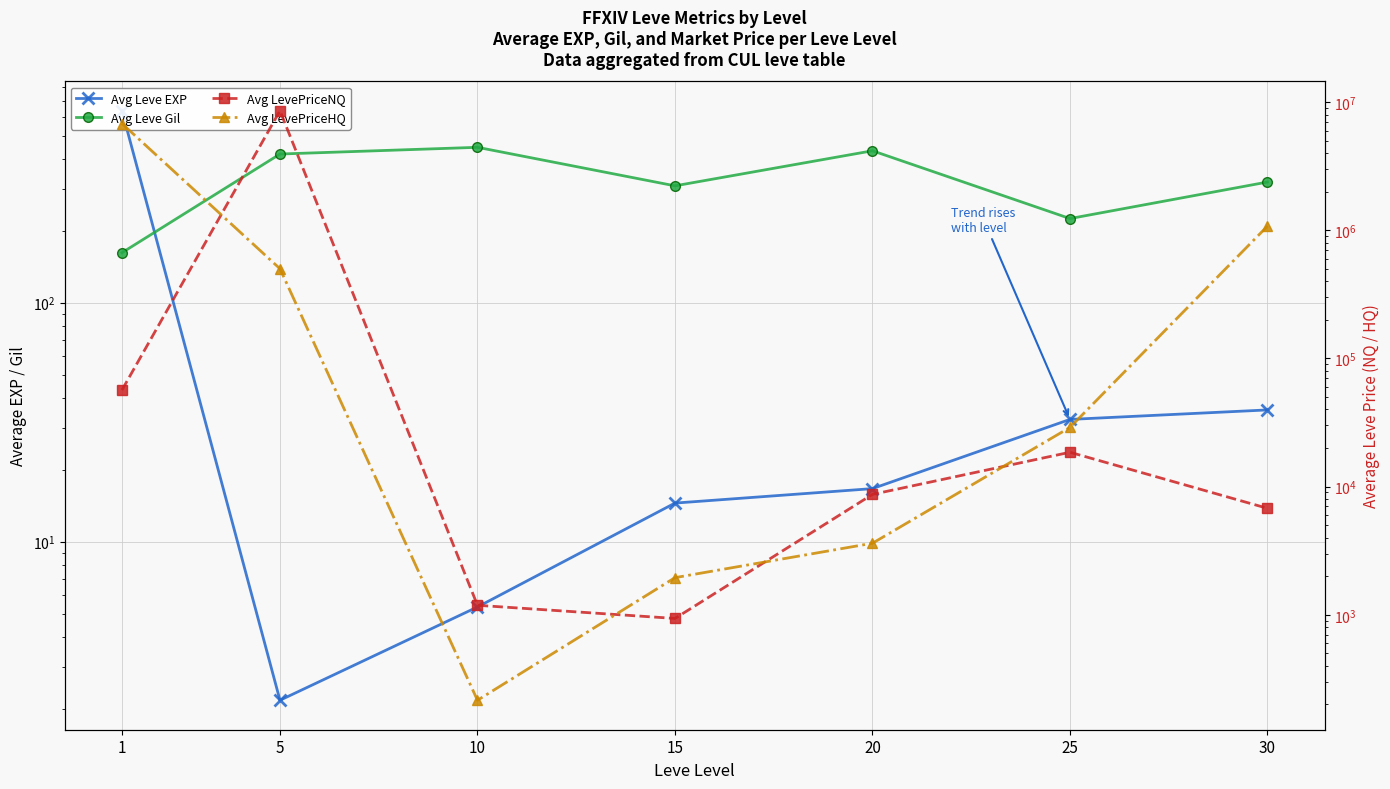

What value does the Avg Leve EXP series have at 15?

14.5